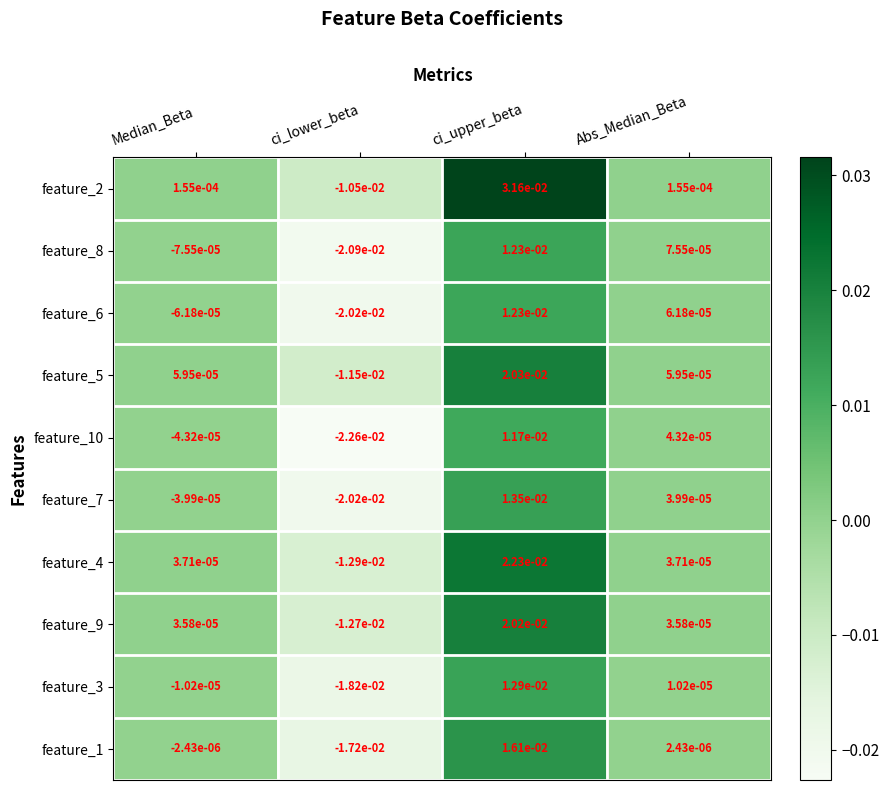

Which category has the lowest value across all series?

ci_lower_beta